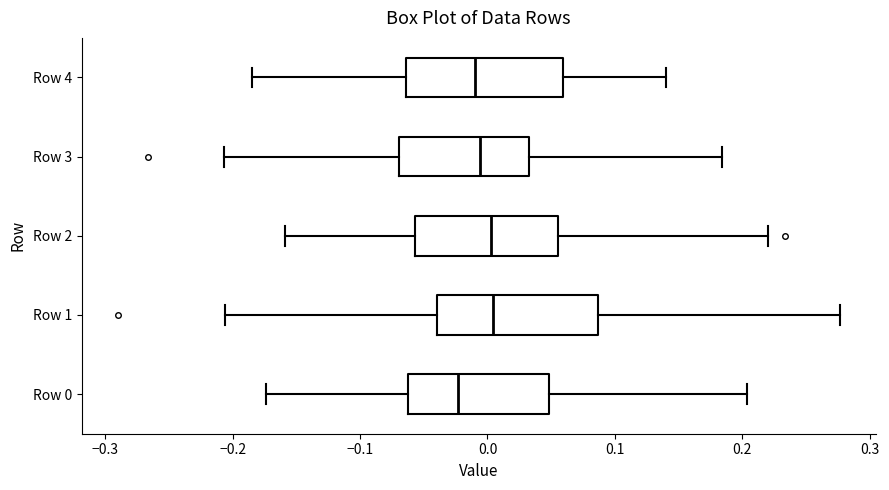

Which box's median line is the furthest to the left?

Row 0